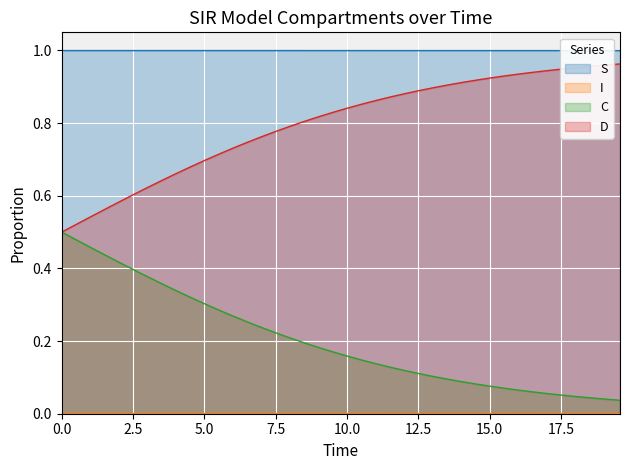

Which series has the largest total across all categories?

S